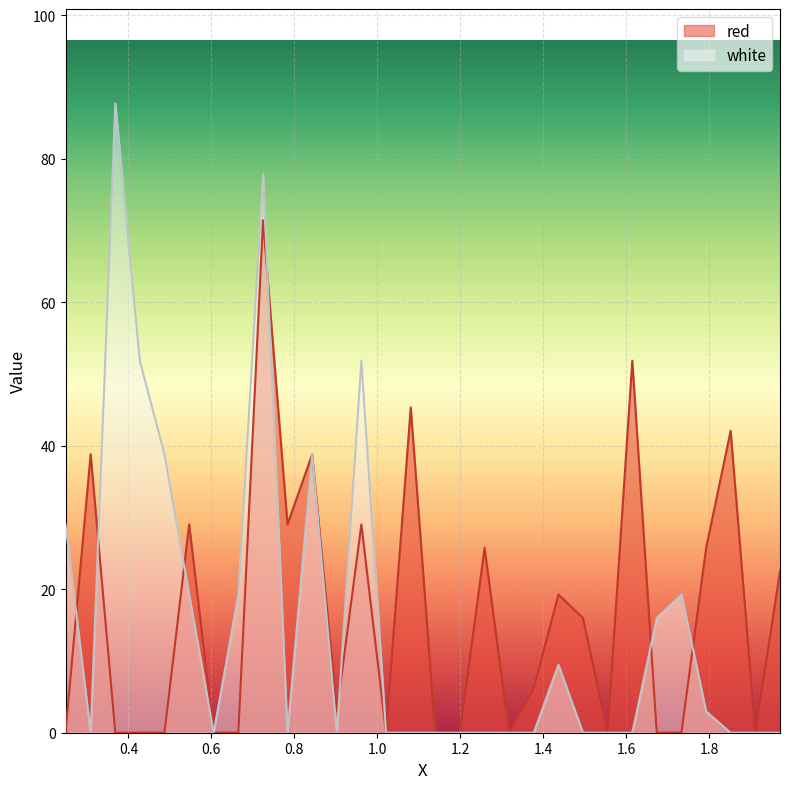

What are all the series names shown in the legend?

red, white